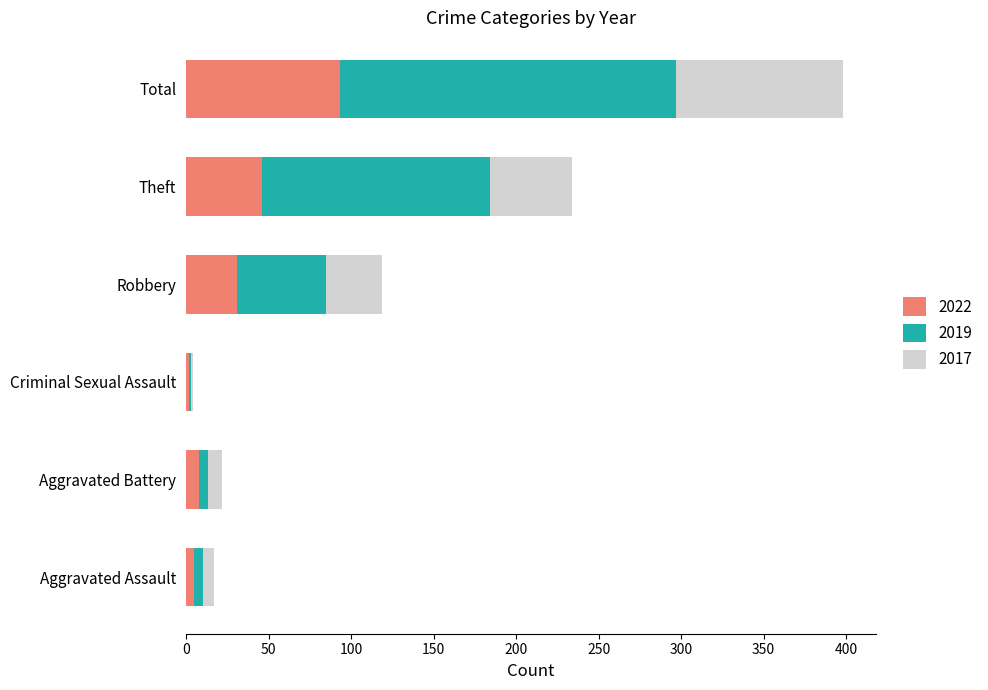

At which label does 2022 reach its peak?

Total